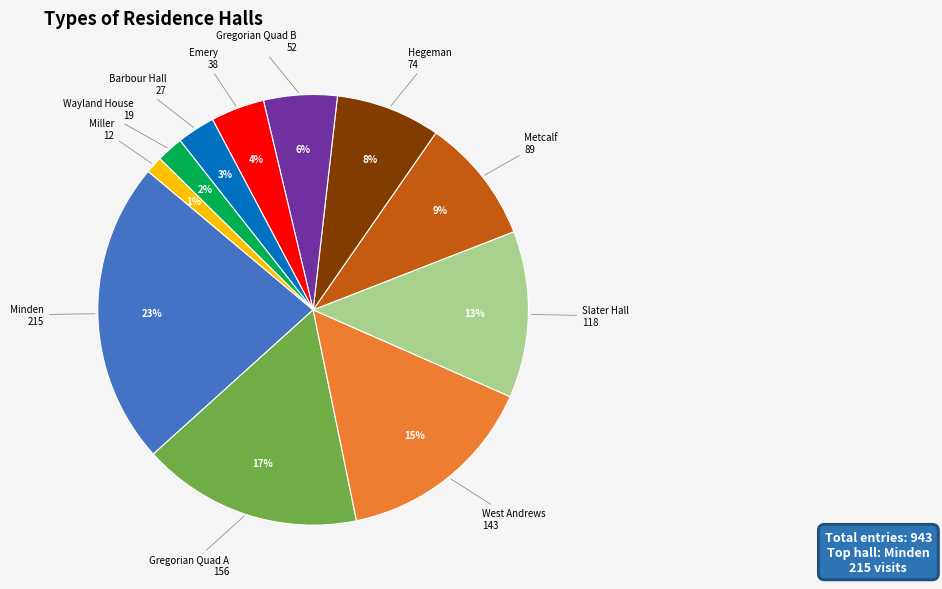

Is there any slice that represents more than half of the pie?

No